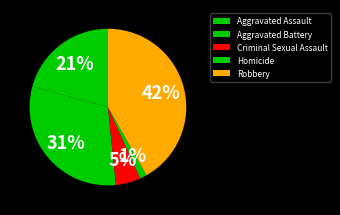

True or false: Aggravated Assault accounts for 34% of the total.

False